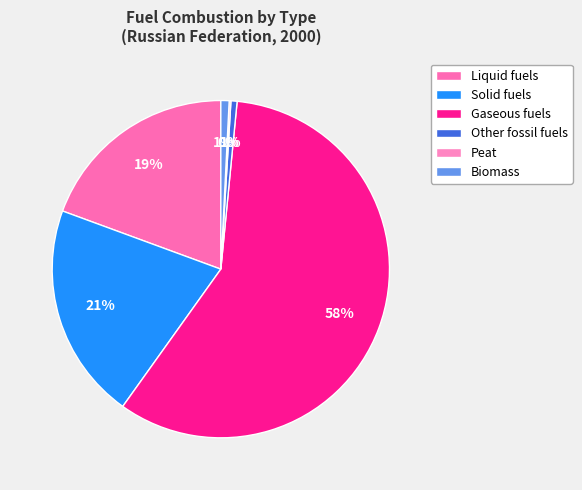

Rank the categories by value from highest to lowest.

Gaseous fuels, Solid fuels, Liquid fuels, Biomass, Other fossil fuels, Peat